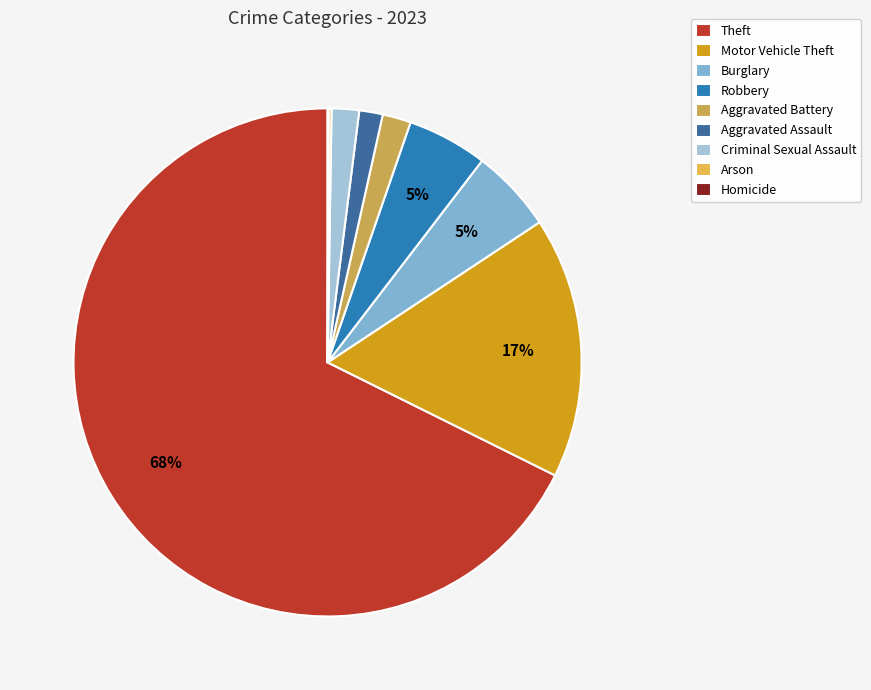

Which category has the biggest portion of the pie?

Theft